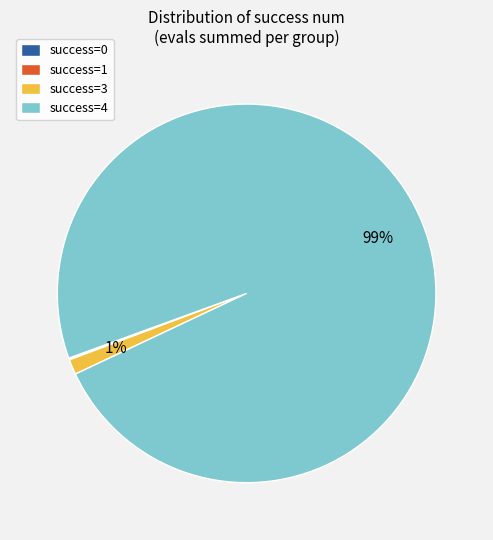

To the nearest percent, what percentage of the pie is success=4?

99%